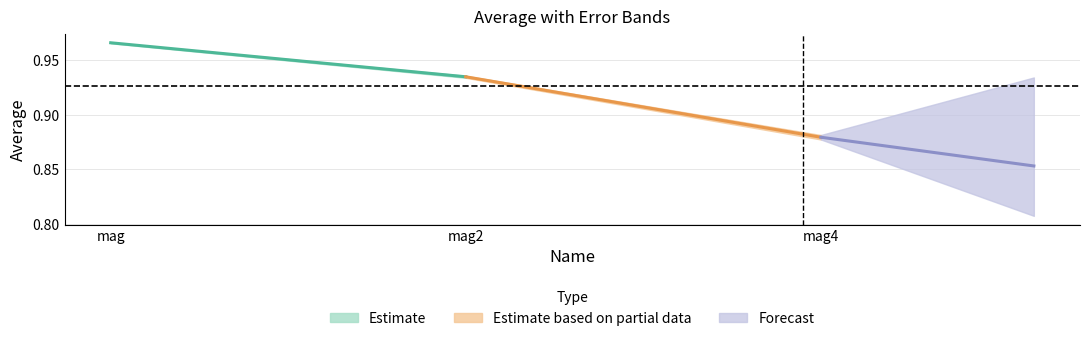

Reading left to right, extract all data points from this chart.

average: mag=1.0	mag2=0.9	mag4=0.9
error: mag=0.0	mag2=0.0	mag4=0.0